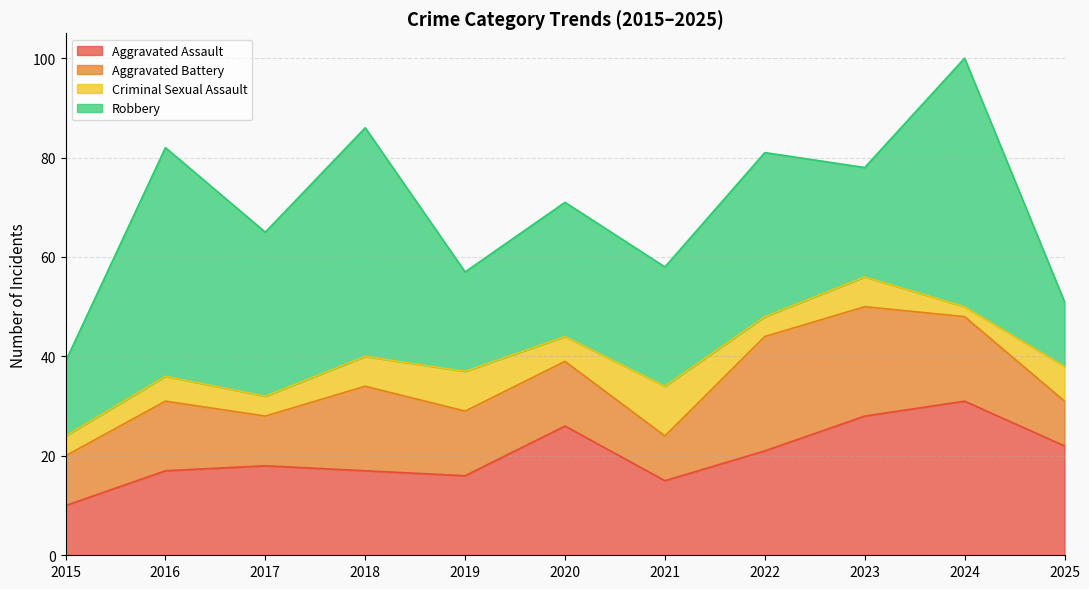

What is the difference between the Aggravated Battery values at 2016 and 2023?

8